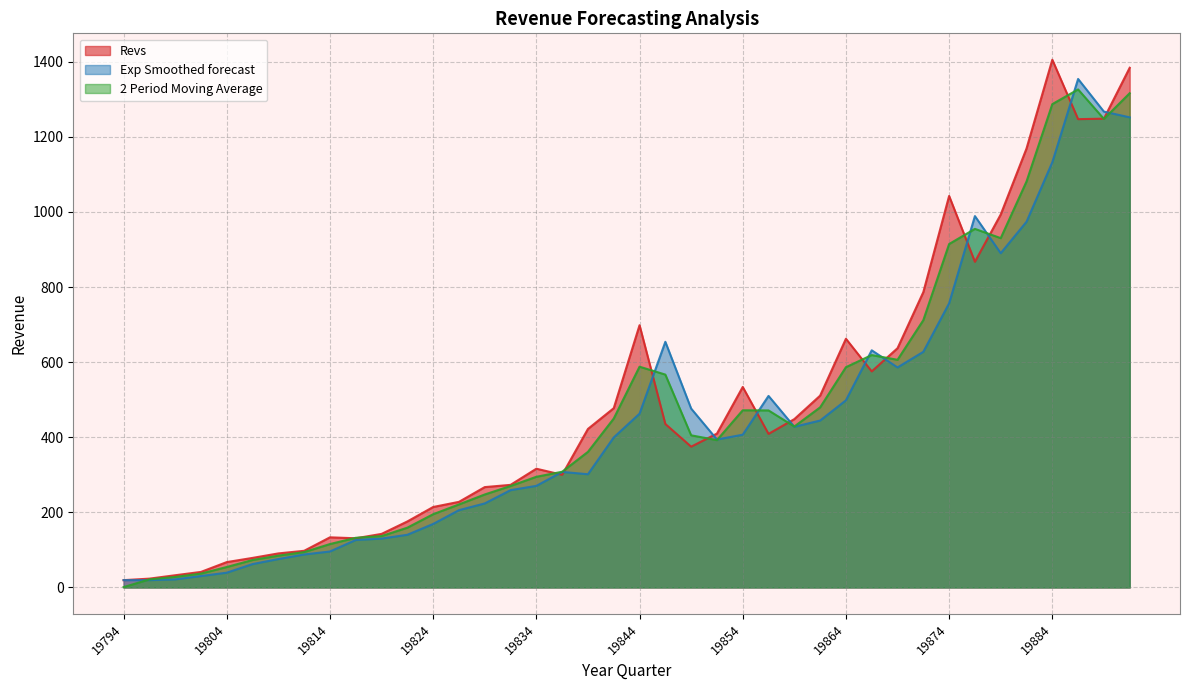

Is the value of Exp Smoothed forecast at 19844 greater than the value of 2 Period Moving Average at 19891?

No